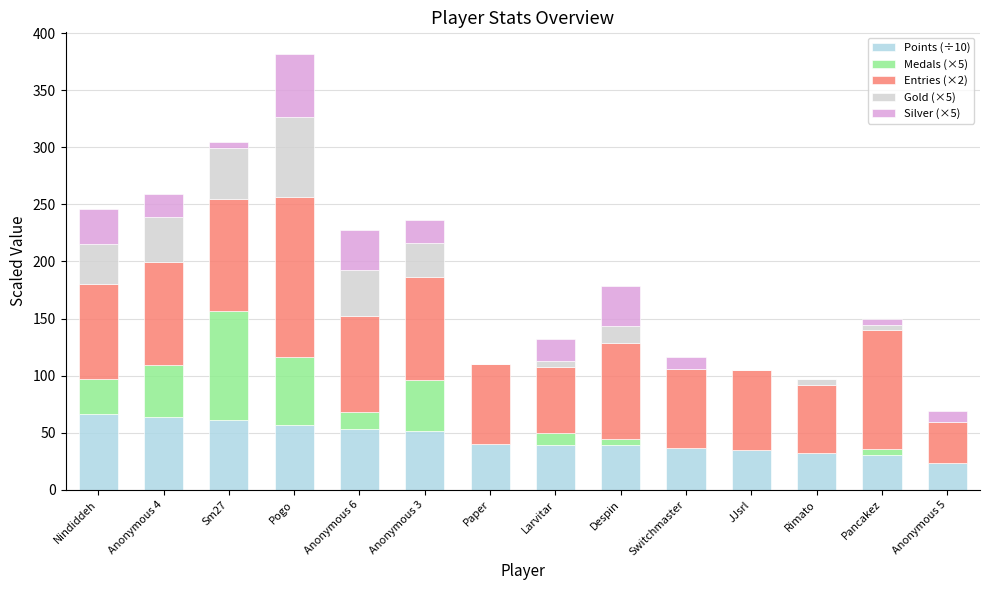

What is the total value across all series at Pogo?

381.6